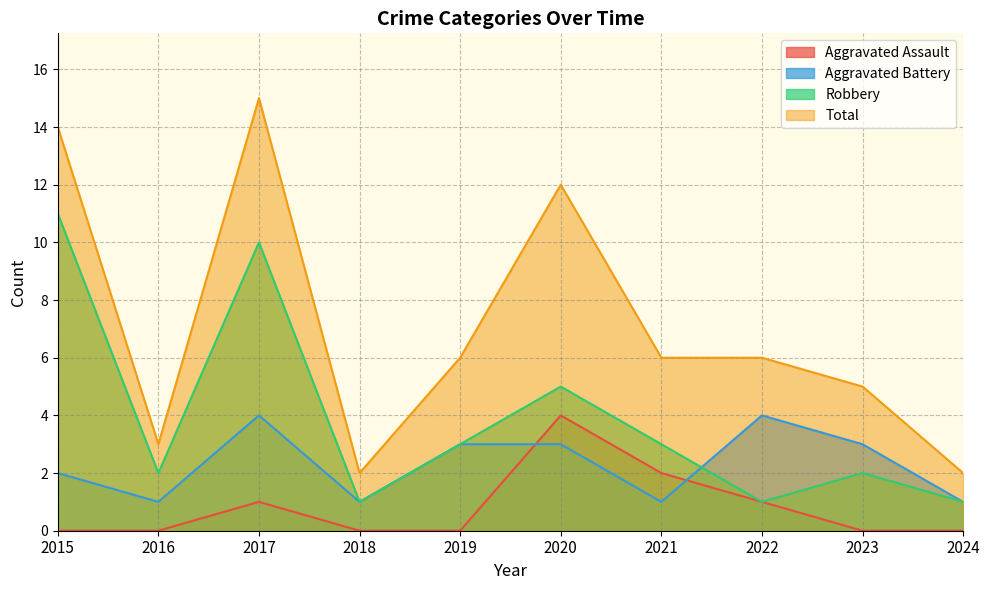

List the series in order of their peak value, highest first.

Total, Robbery, Aggravated Assault, Aggravated Battery